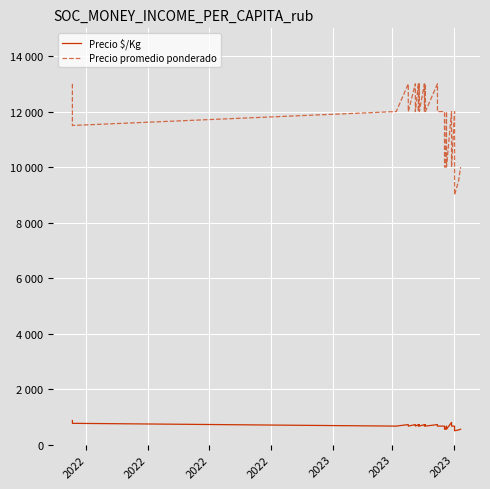

How many data points does each series have?

30